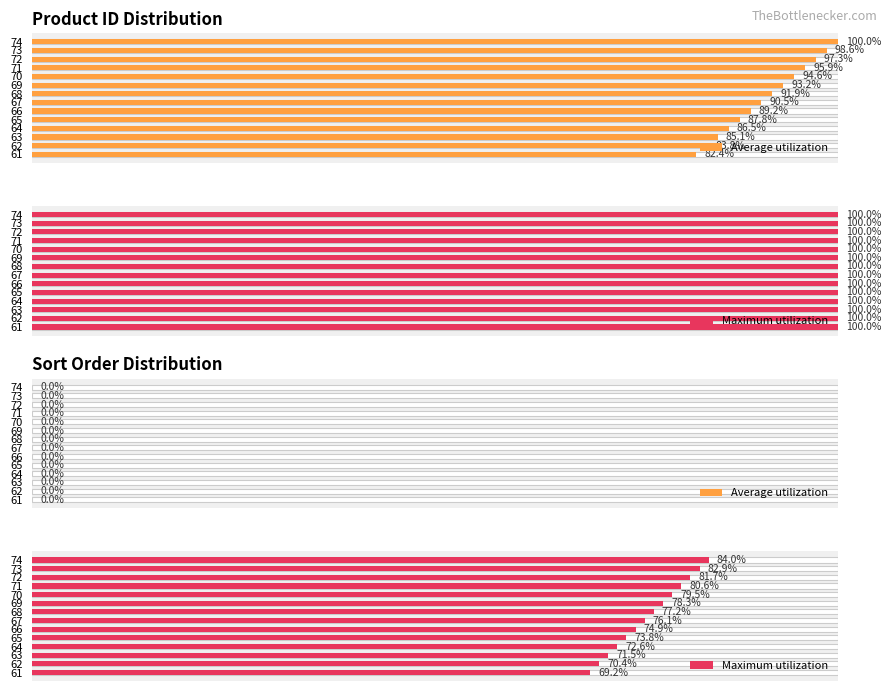

How many data points does each series have?

14